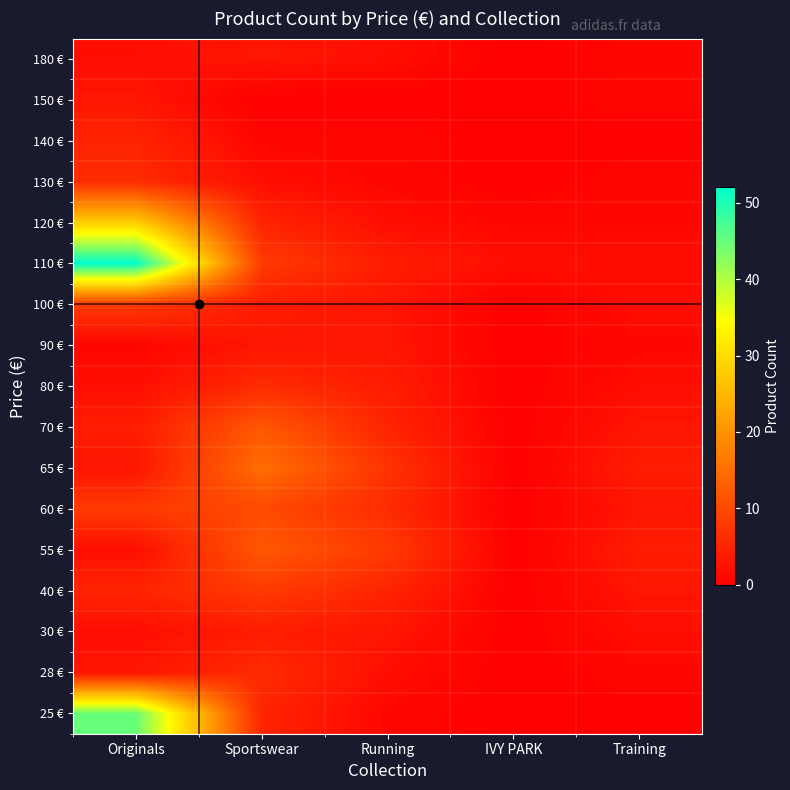

At which category does the chart reach its minimum across all series?

IVY PARK